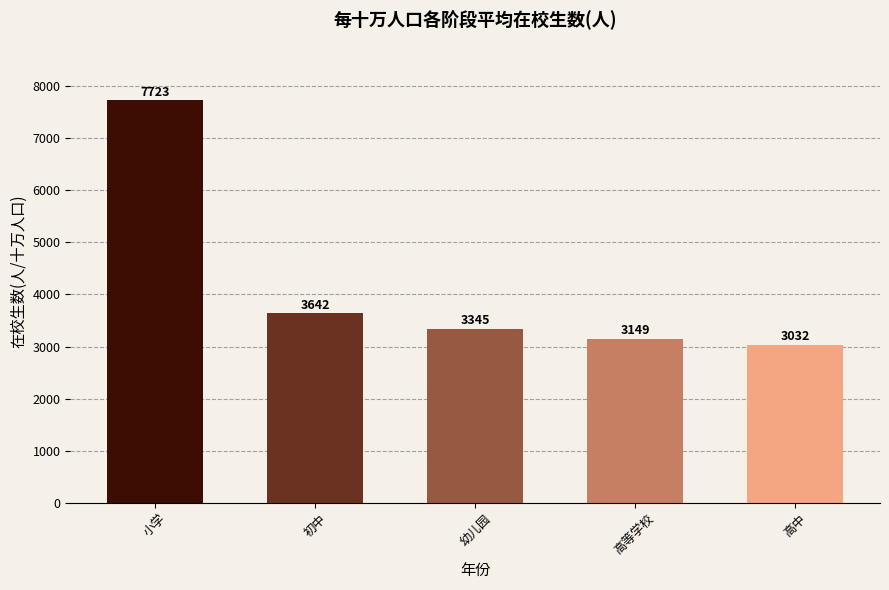

What is the average value?

4178